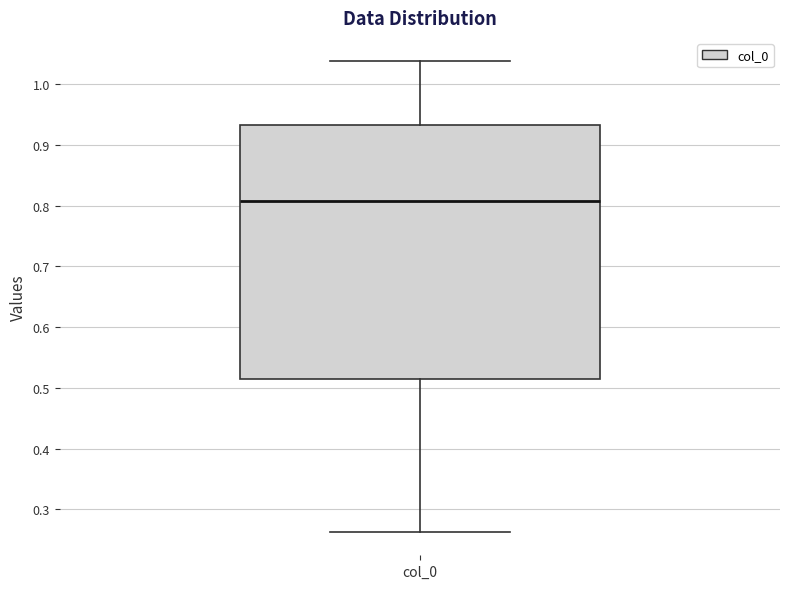

Where does the upper whisker of the box for col_0 end on the y-axis? The values are not printed on the chart, so give them approximately, as read against the axis.

1.04